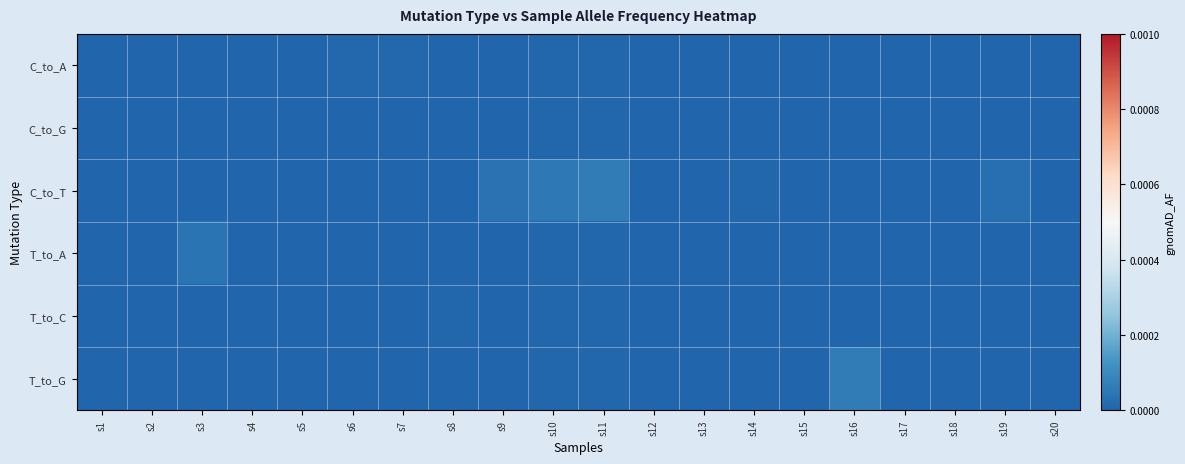

At which category does the chart reach its minimum across all series?

s2